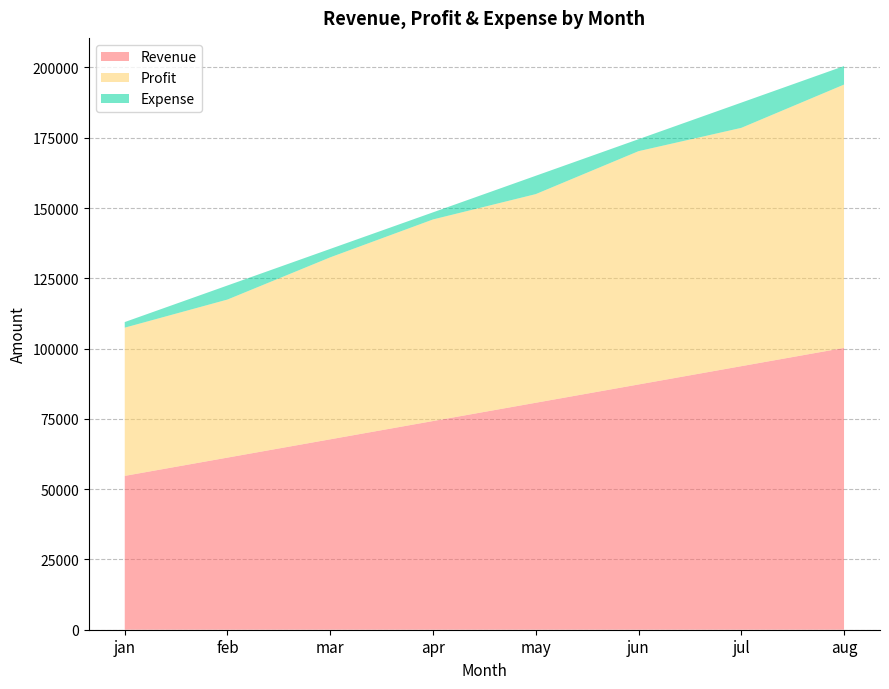

Reading left to right, what are all the values shown in this chart?

Revenue: 54723.7	61227.7	67731.7	74235.7	80739.7	87243.7	93747.7	100251.7
Profit: 52723.7	56227.7	64731.7	71705.7	74216.7	82985.7	84772.7	93669.7
Expense: 2000.0	5000.0	3000.0	2530.0	6523.0	4258.0	8975.0	6582.0